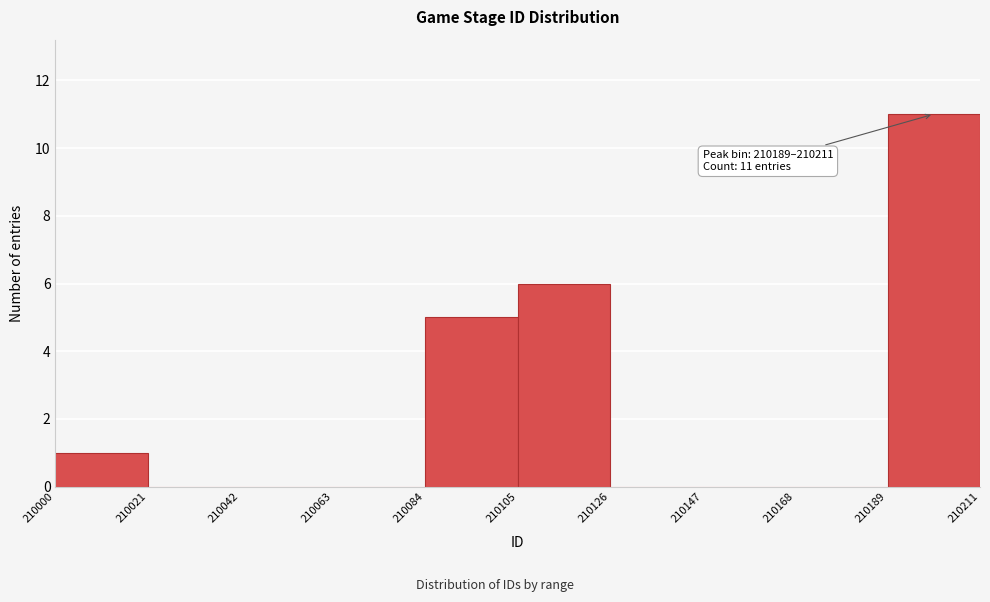

Over which range of the x-axis is the bar tallest?

210189 to 210211